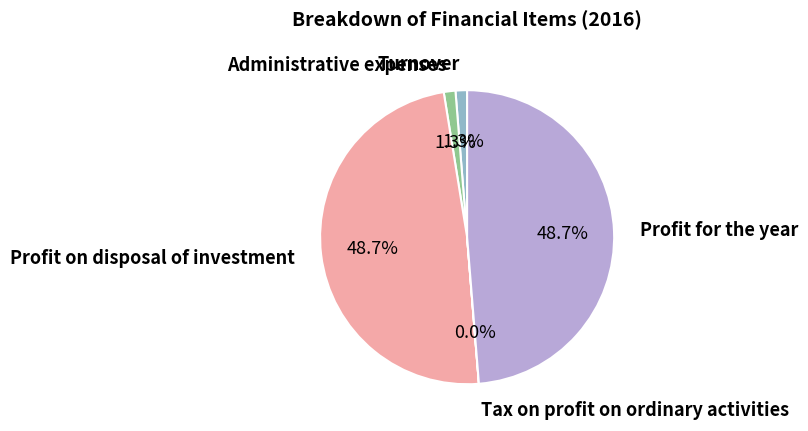

Does any single category account for the majority?

No